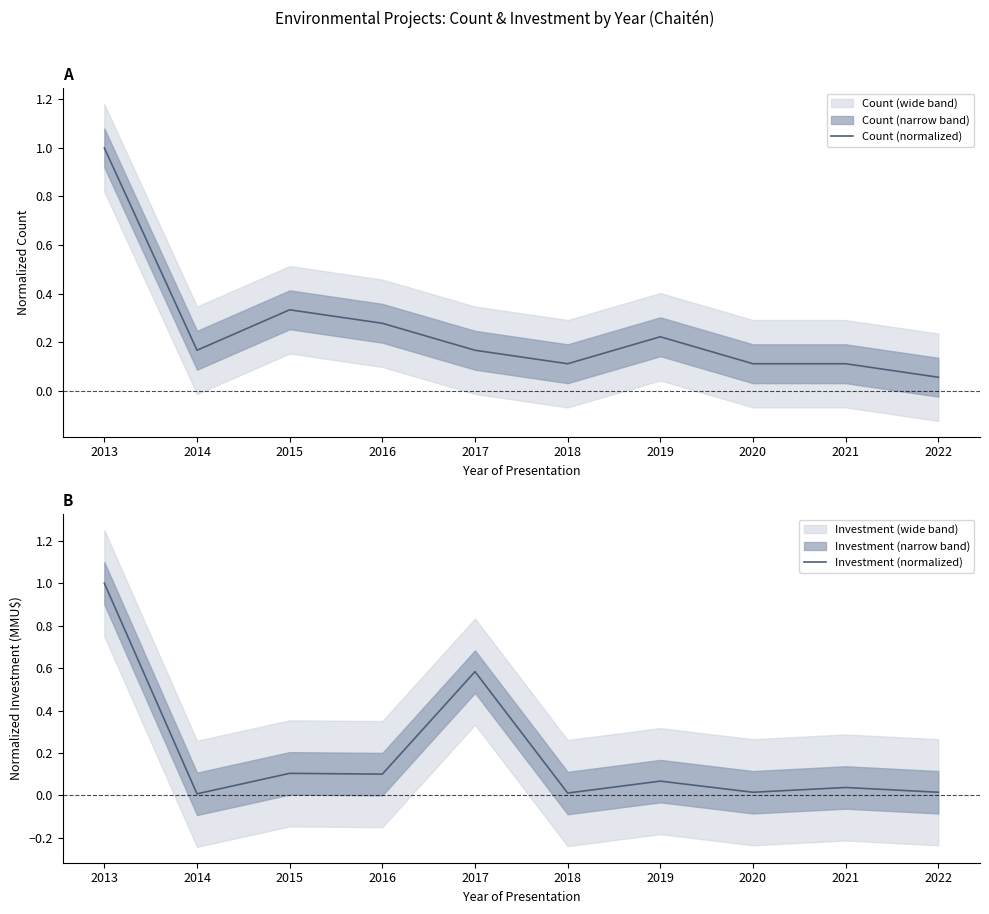

What are all the series names shown in the legend?

Count (normalized), Investment (normalized)